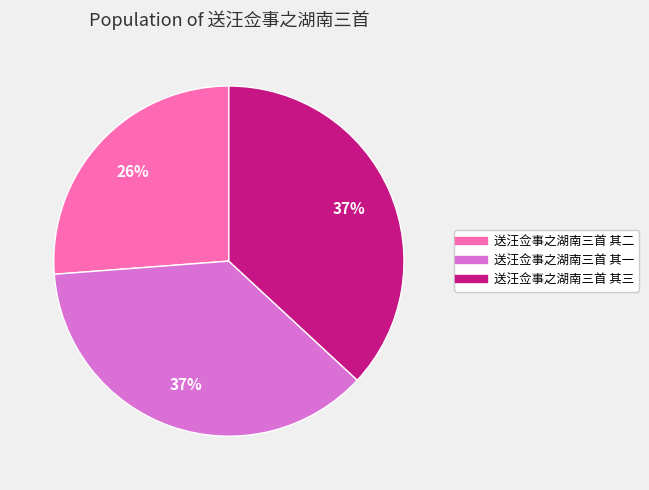

Which slice is the smallest?

送汪佥事之湖南三首 其二